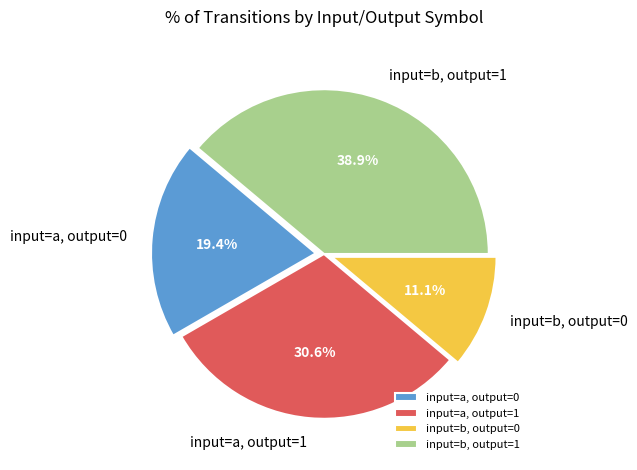

To the nearest percent, what is the difference between the largest and smallest slice percentages?

28%